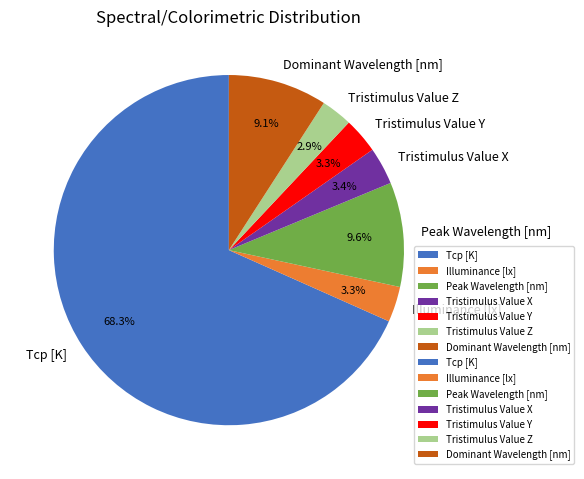

To the nearest percent, what is the average slice percentage?

14%